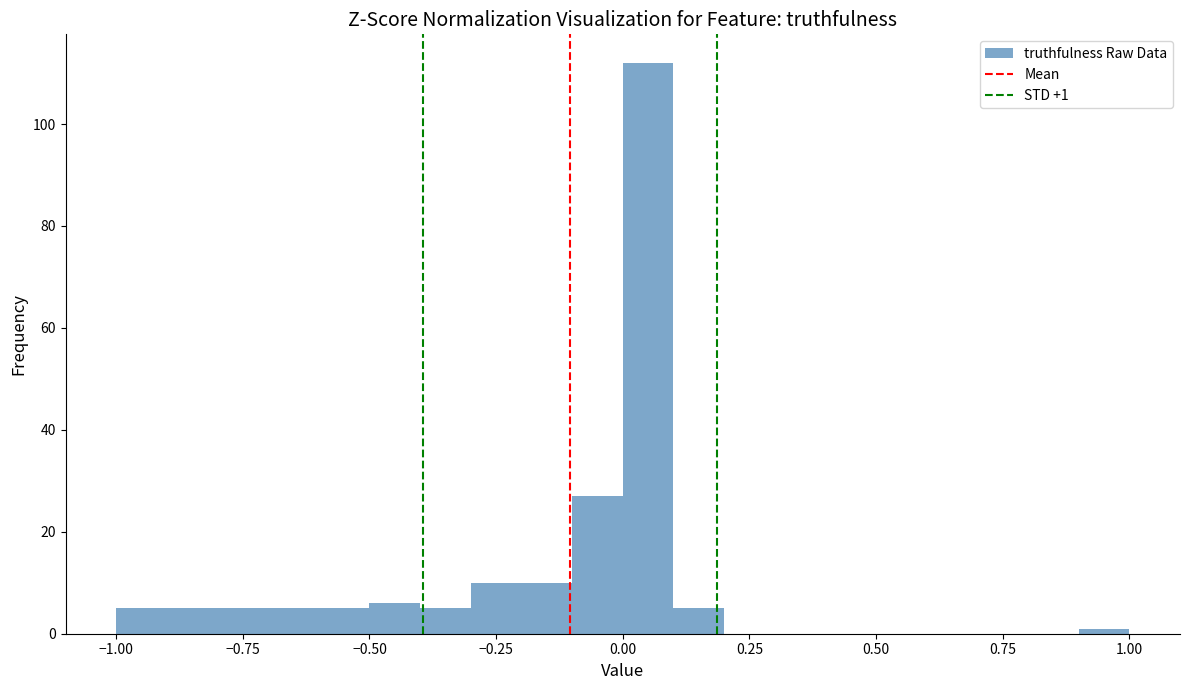

Around what value on the x-axis is the tallest bar? Give the approximate position of its centre, as read against the axis.

0.05